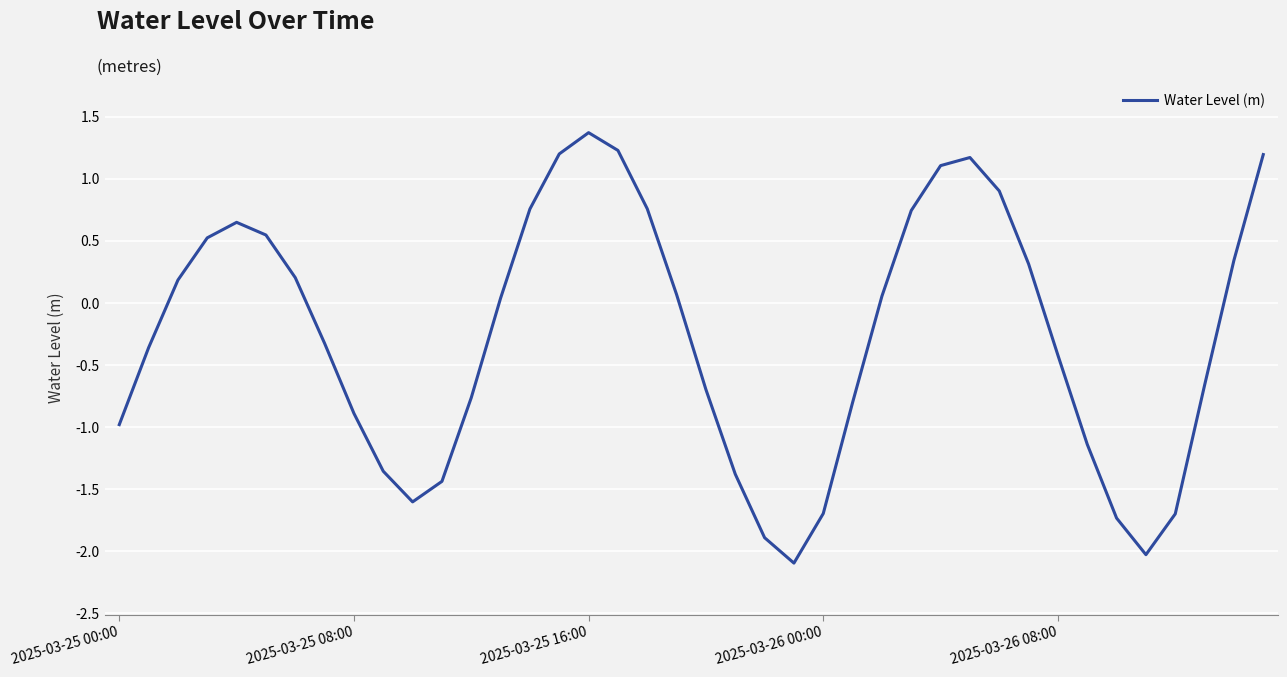

What is the smallest value displayed?

-2.1